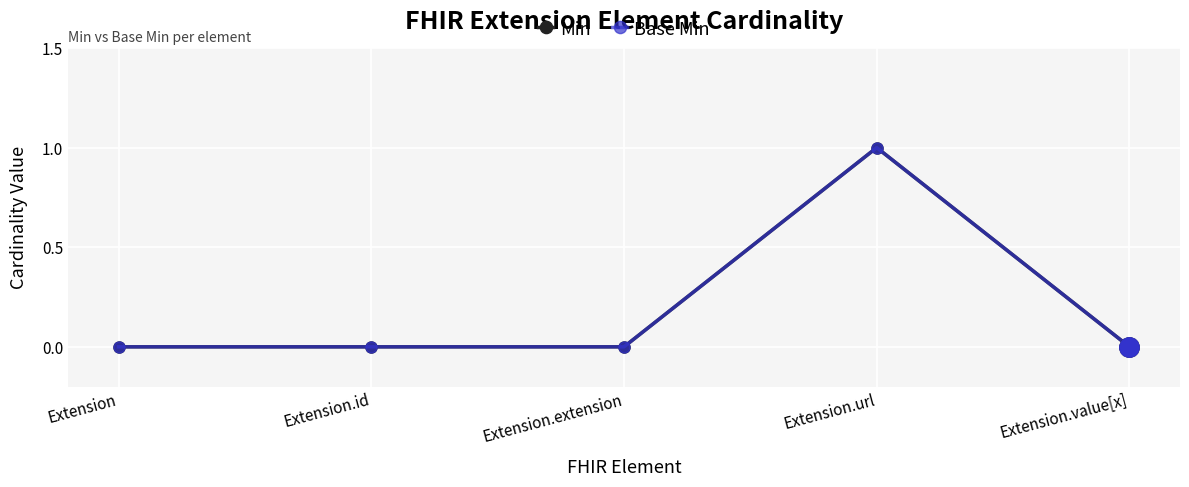

True or false: Min has more than 1 points higher than both neighbors.

False